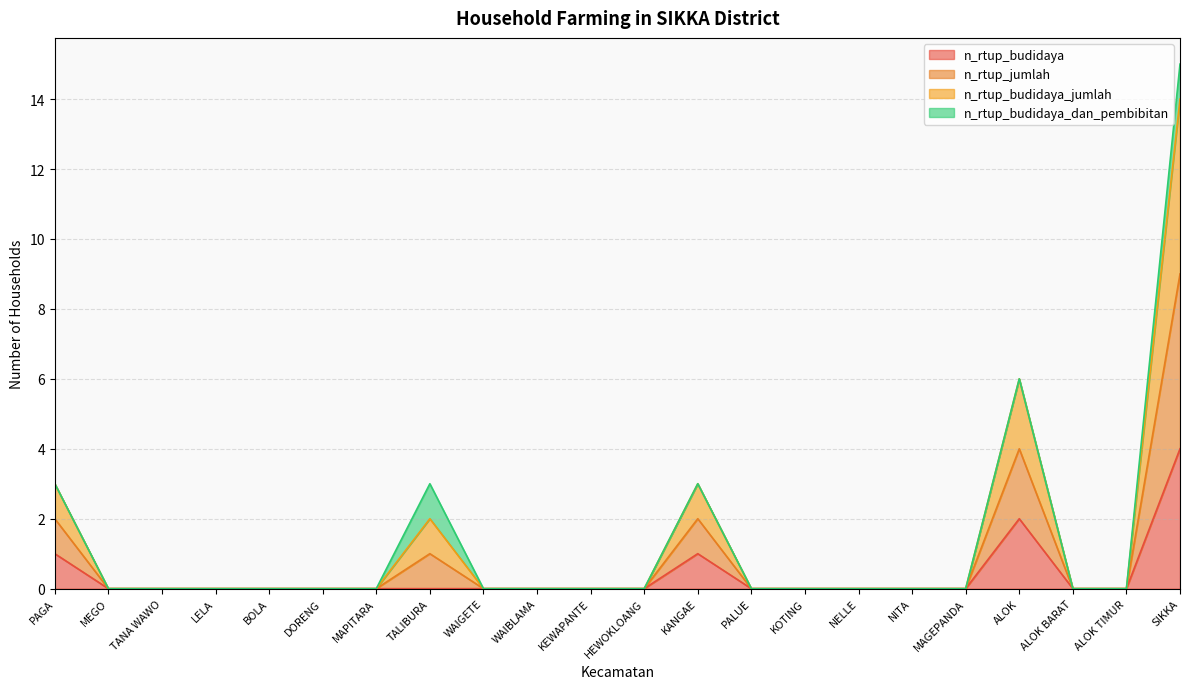

How many data points does each series have?

22